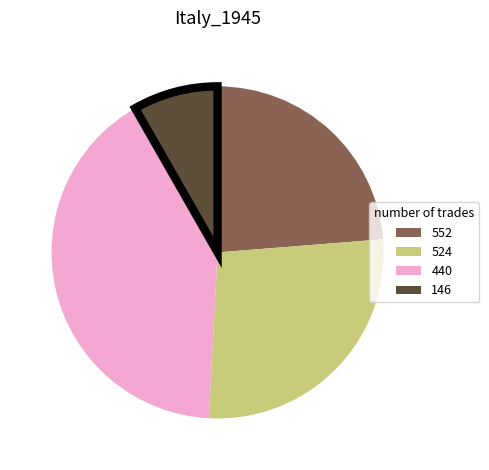

Which slice is the largest?

440